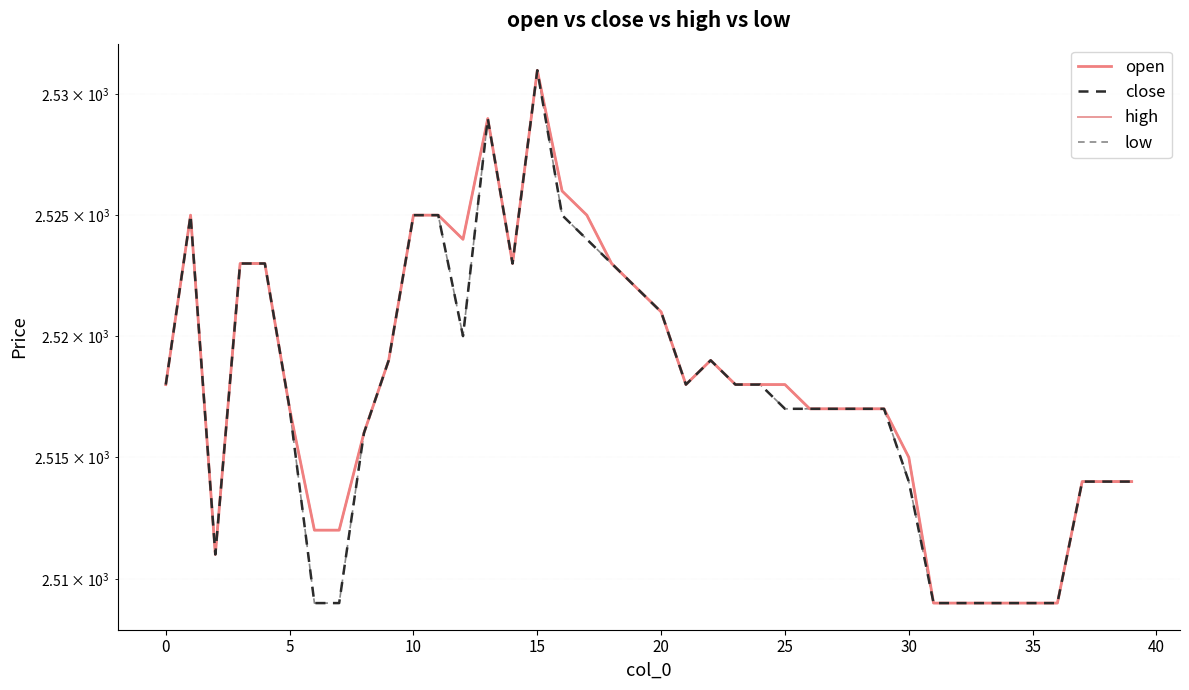

Reading left to right, extract all data points from this chart.

open: 2518	2525	2511	2523	2523	2517	2512	2512	2516	2519	2525	2525	2524	2529	2523	2531	2526	2525	2523	2522	2521	2518	2519	2518	2518	2518	2517	2517	2517	2517	2515	2509	2509	2509	2509	2509	2509	2514	2514	2514
close: 2518	2525	2511	2523	2523	2517	2509	2509	2516	2519	2525	2525	2520	2529	2523	2531	2525	2524	2523	2522	2521	2518	2519	2518	2518	2517	2517	2517	2517	2517	2514	2509	2509	2509	2509	2509	2509	2514	2514	2514
high: 2518	2525	2511	2523	2523	2517	2512	2512	2516	2519	2525	2525	2524	2529	2523	2531	2526	2525	2523	2522	2521	2518	2519	2518	2518	2518	2517	2517	2517	2517	2515	2509	2509	2509	2509	2509	2509	2514	2514	2514
low: 2518	2525	2511	2523	2523	2517	2509	2509	2516	2519	2525	2525	2520	2529	2523	2531	2525	2524	2523	2522	2521	2518	2519	2518	2518	2517	2517	2517	2517	2517	2514	2509	2509	2509	2509	2509	2509	2514	2514	2514